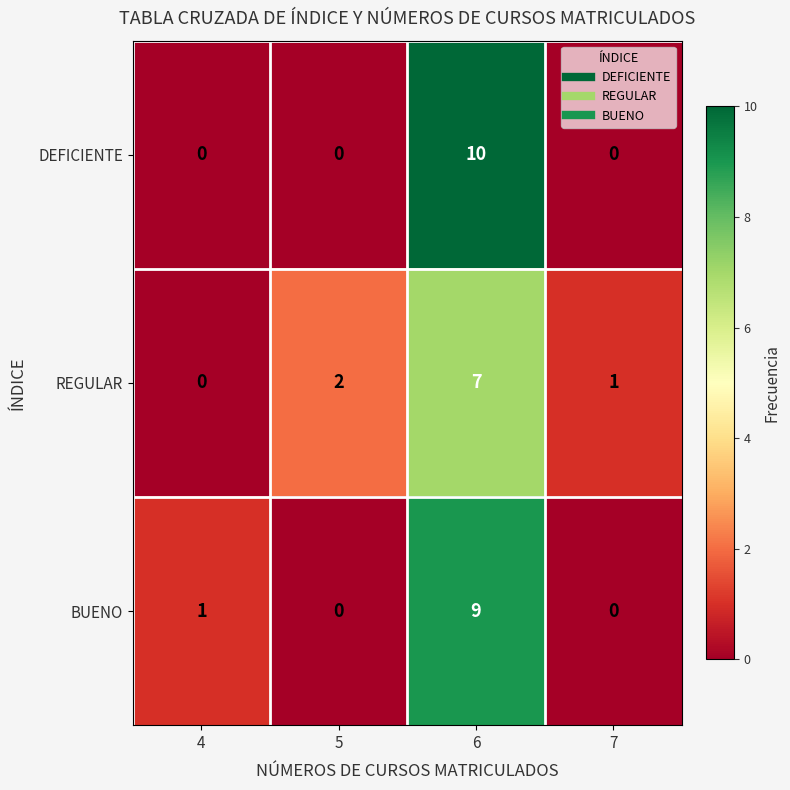

At how many categories does at least one series exceed 6?

1